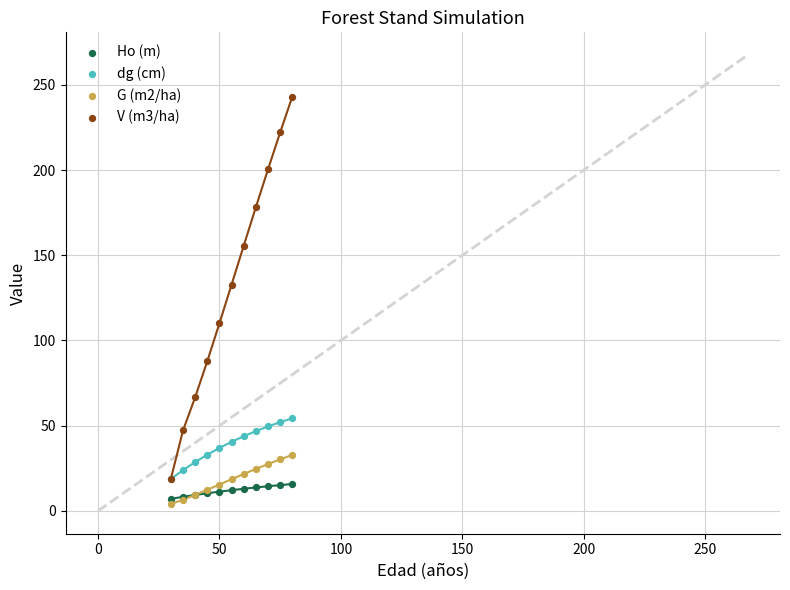

What are all the series names shown in the legend?

Ho (m), dg (cm), G (m2/ha), V (m3/ha)